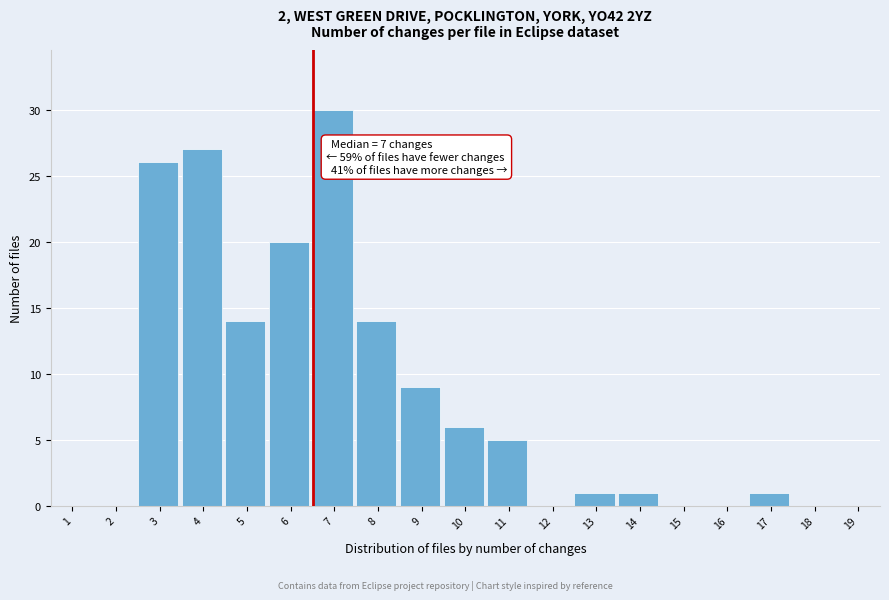

Reading right to left, list all the values displayed in this chart.

19=0	18=0	17=1	16=0	15=0	14=1	13=1	12=0	11=5	10=6	9=9	8=14	7=30	6=20	5=14	4=27	3=26	2=0	1=0